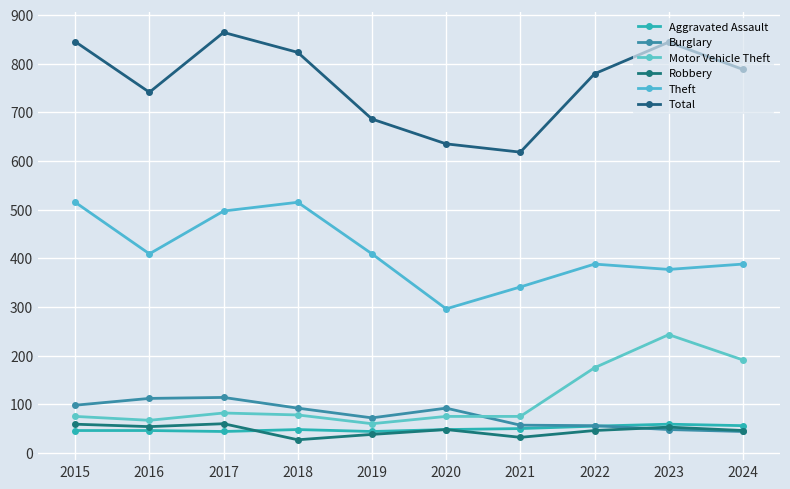

True or false: Burglary has more than 0 points higher than both neighbors.

True